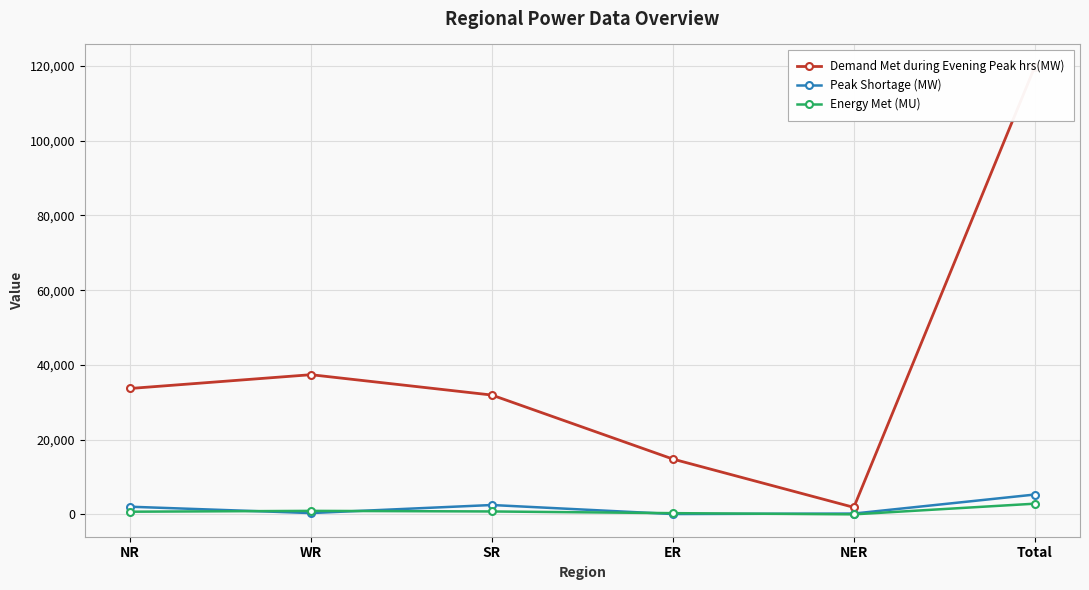

True or false: Demand Met during Evening Peak hrs(MW) and Peak Shortage (MW) cross at least once.

False